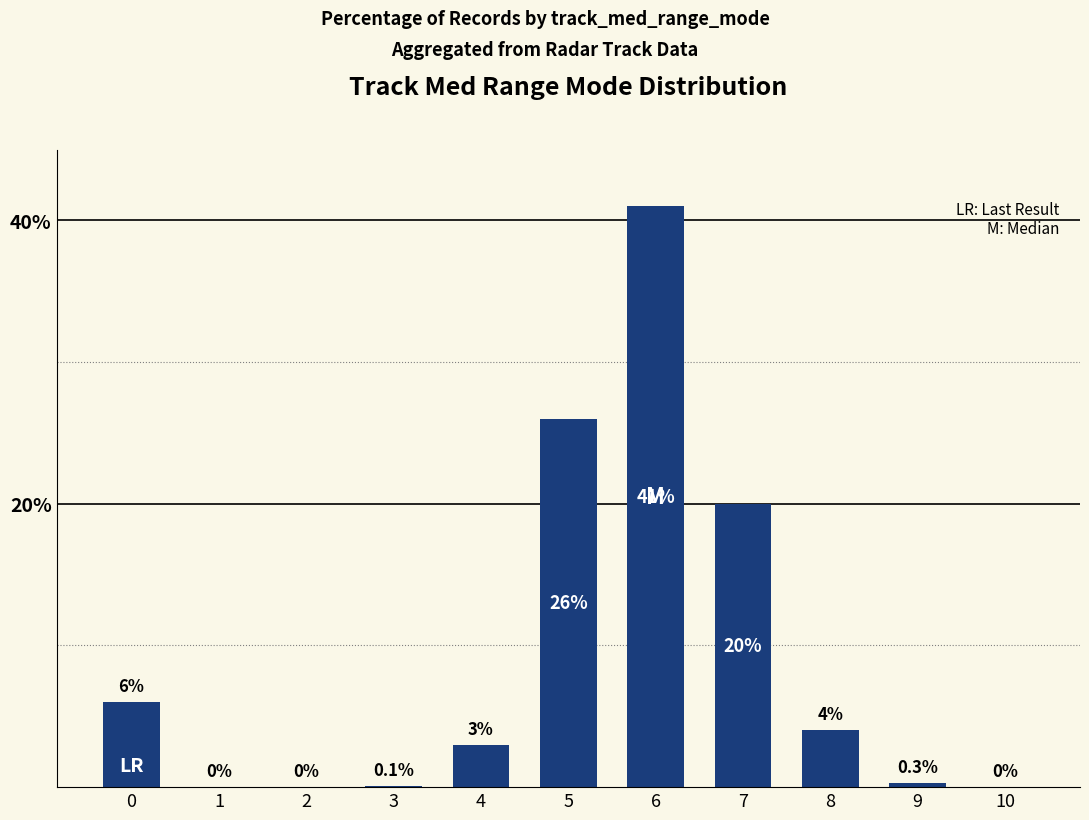

Which label corresponds to the largest value in the chart?

6